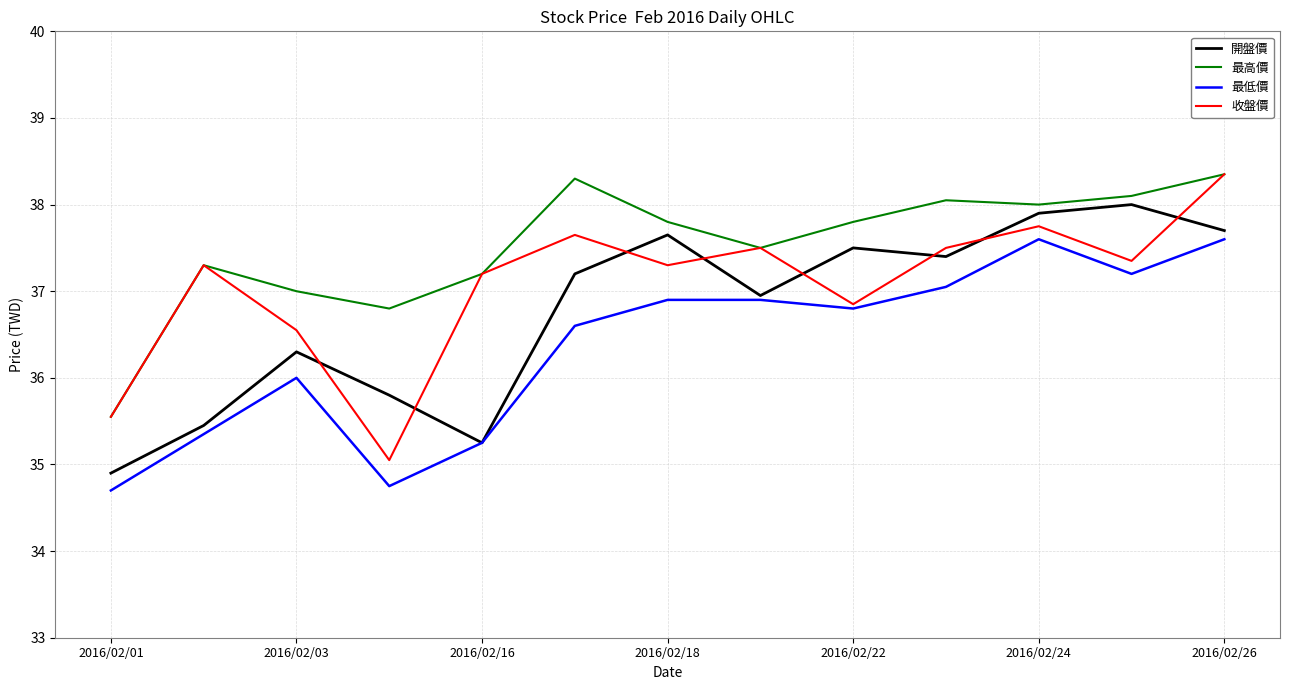

True or false: 開盤價 and 最高價 intersect in this chart.

False